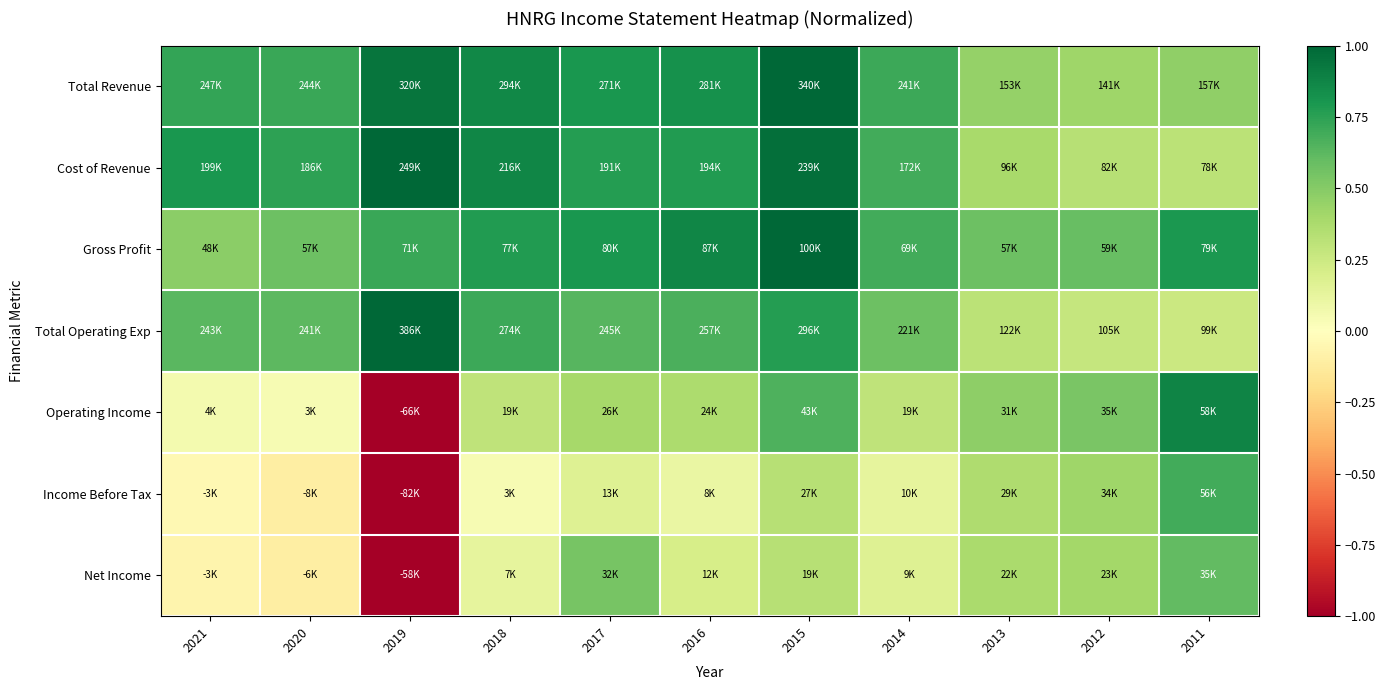

What is the smallest value displayed?

-1.0